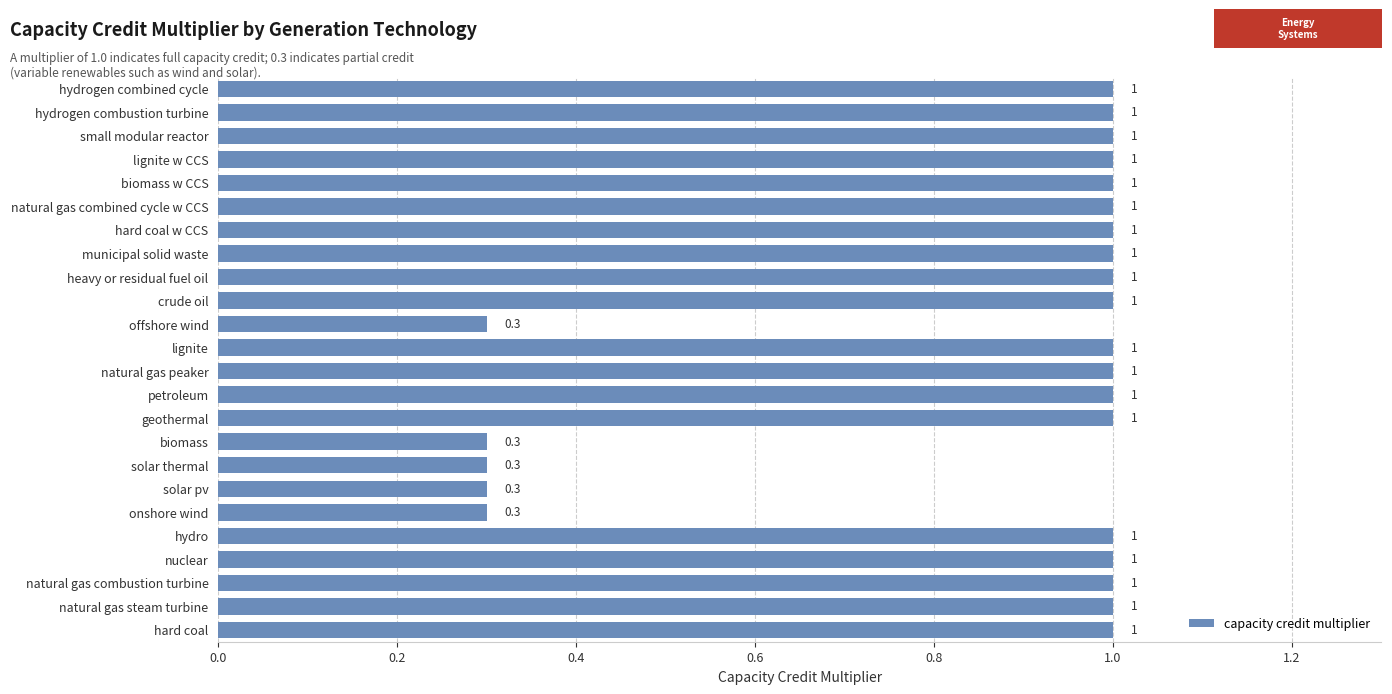

Reading top to bottom, list all the values displayed in this chart.

hydrogen combined cycle=1.0	hydrogen combustion turbine=1.0	small modular reactor=1.0	lignite w CCS=1.0	biomass w CCS=1.0	natural gas combined cycle w CCS=1.0	hard coal w CCS=1.0	municipal solid waste=1.0	heavy or residual fuel oil=1.0	crude oil=1.0	offshore wind=0.3	lignite=1.0	natural gas peaker=1.0	petroleum=1.0	geothermal=1.0	biomass=0.3	solar thermal=0.3	solar pv=0.3	onshore wind=0.3	hydro=1.0	nuclear=1.0	natural gas combustion turbine=1.0	natural gas steam turbine=1.0	hard coal=1.0